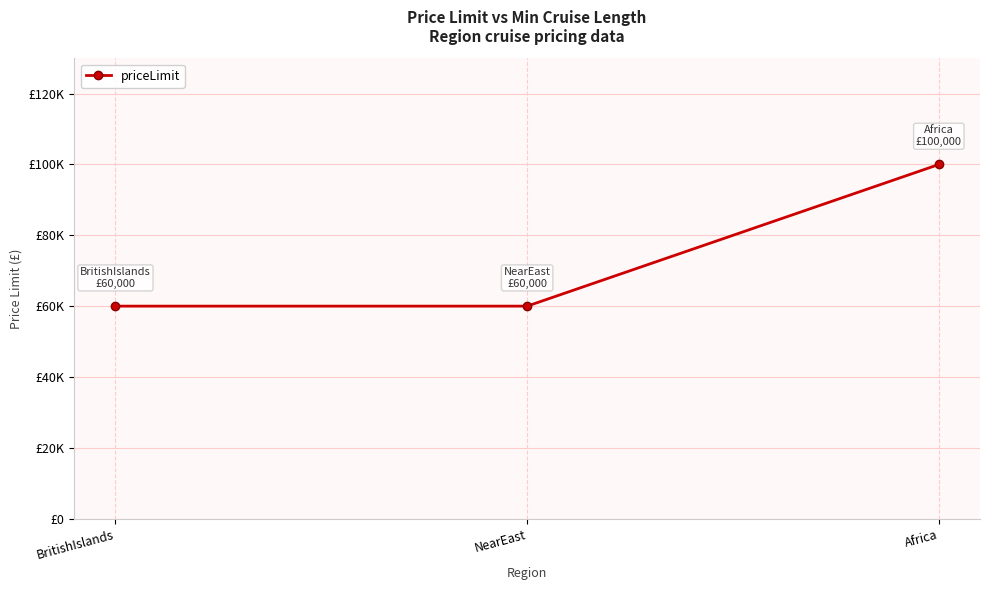

The chart shows a value of 13876 at BritishIslands. True or false?

False